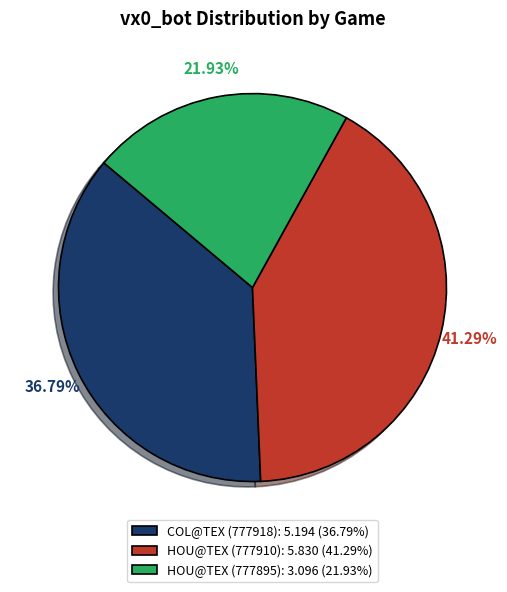

To the nearest percent, what is the combined percentage of COL@TEX (777918) and HOU@TEX (777910)?

78%